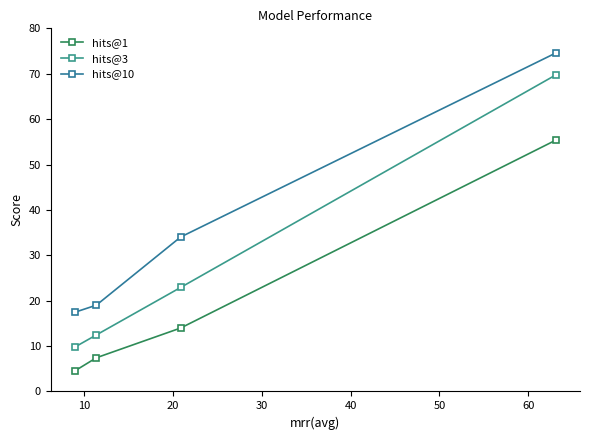

What is the value of the hits@10 point at the 1st from the left?

17.4